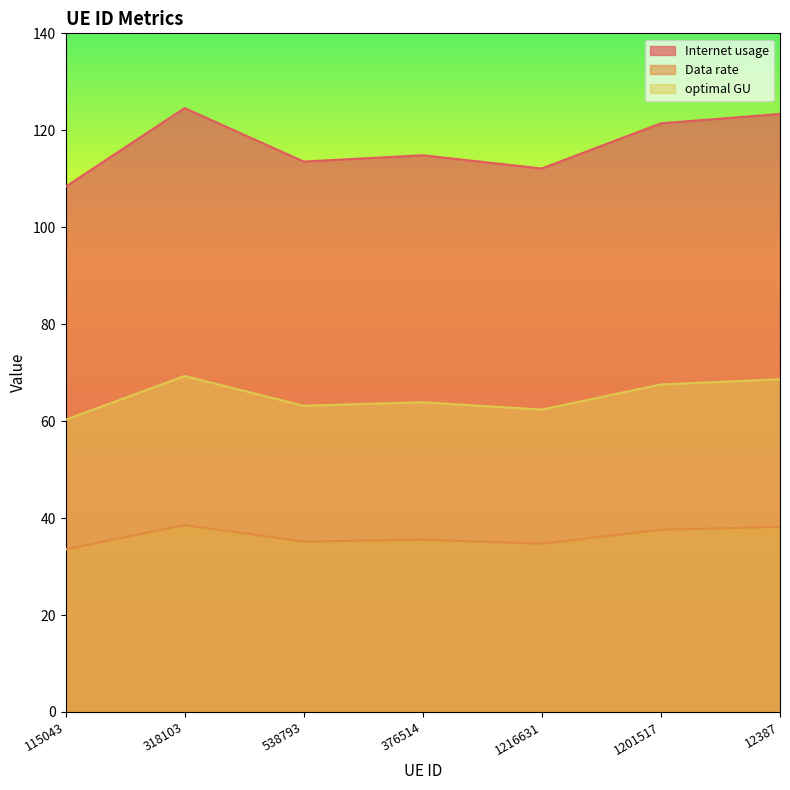

Is it true that Internet usage equals 113.5 at 538793?

True